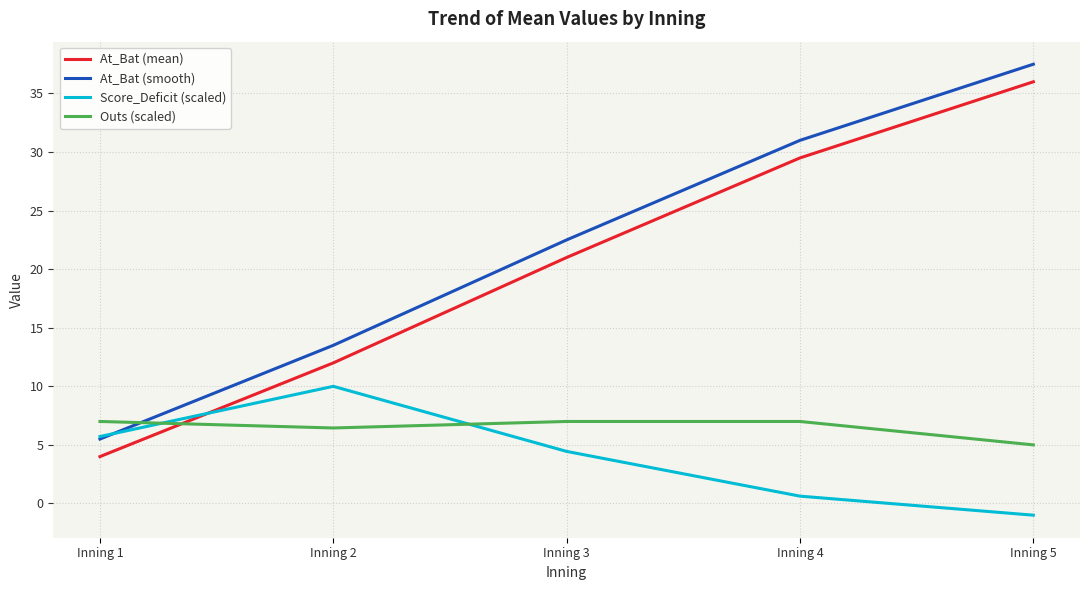

How many lines are shown in the chart?

4